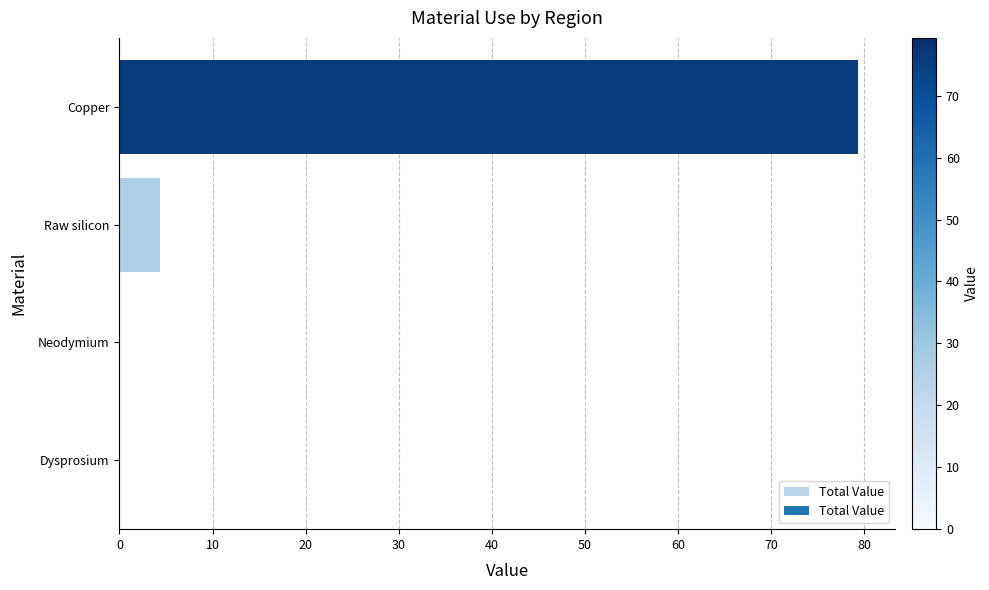

Between Neodymium and Raw silicon, which is larger?

Raw silicon